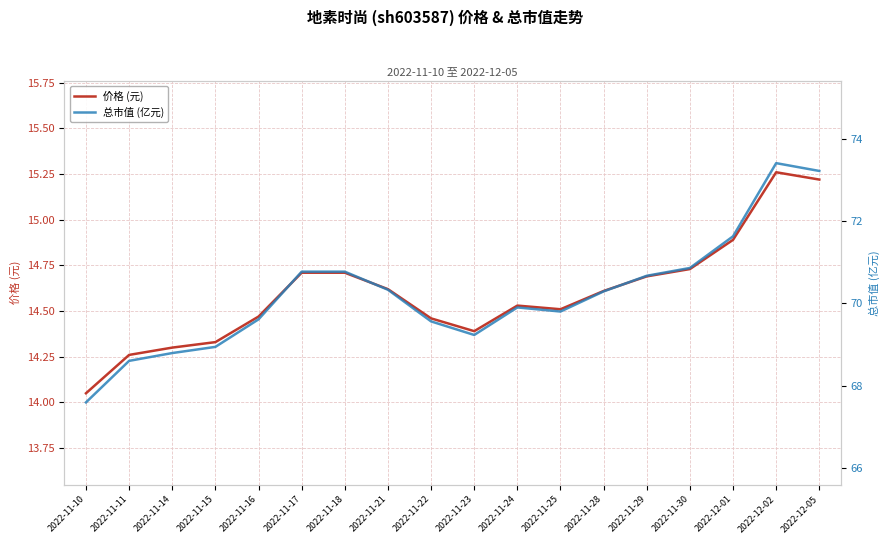

What value does the 总市值 (亿元) series have at 2022-11-21?

70.3